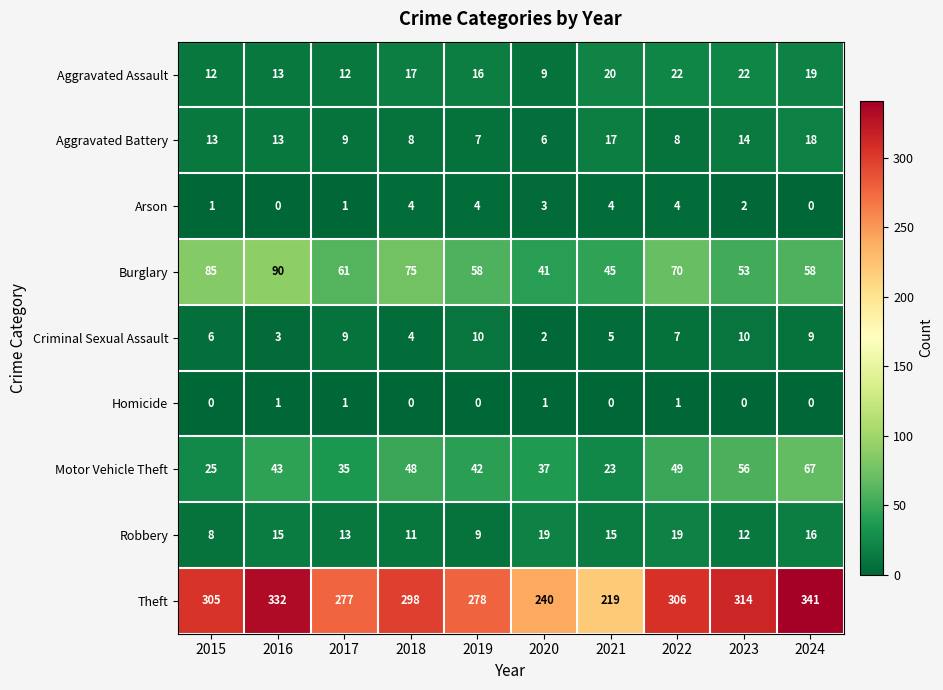

What is the minimum value for Robbery?

8